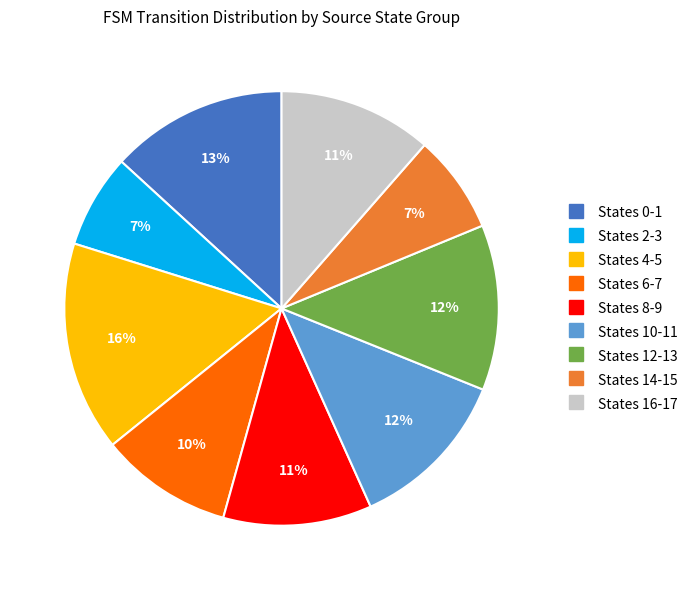

Does any single category account for the majority?

No